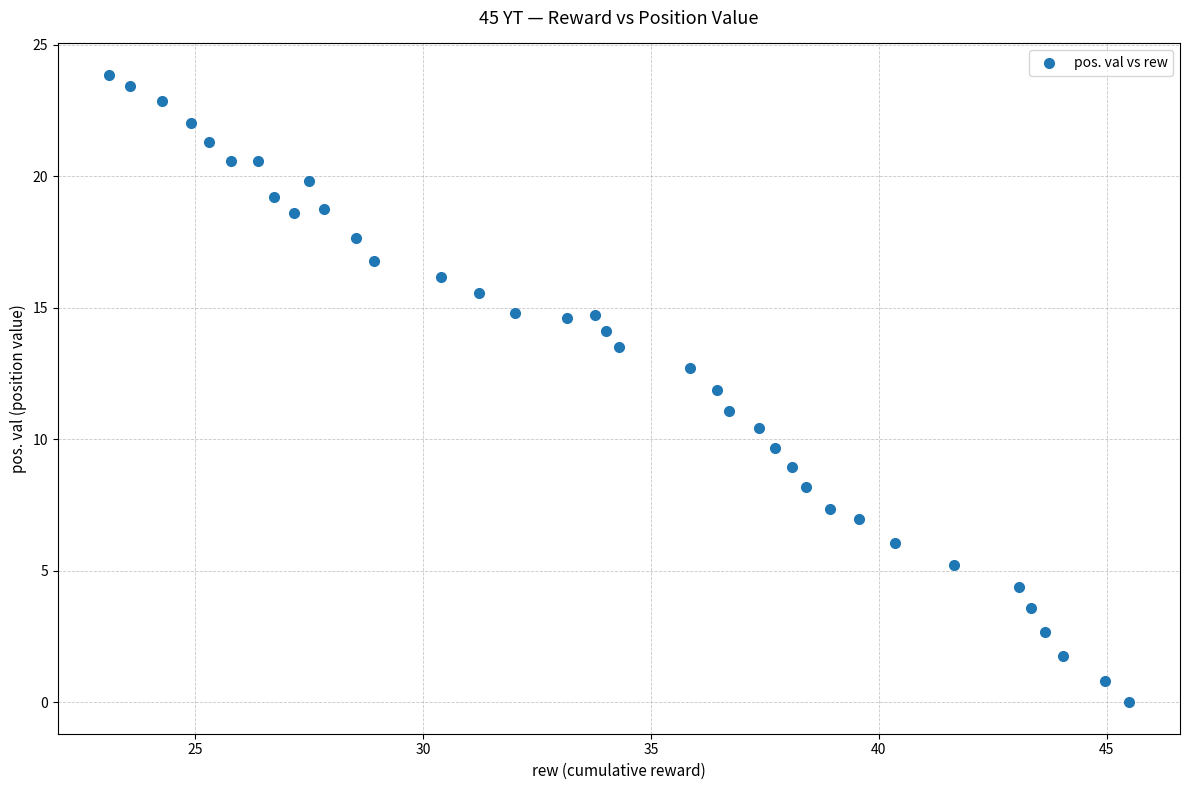

What is the range of X values (max minus min)?

22.4